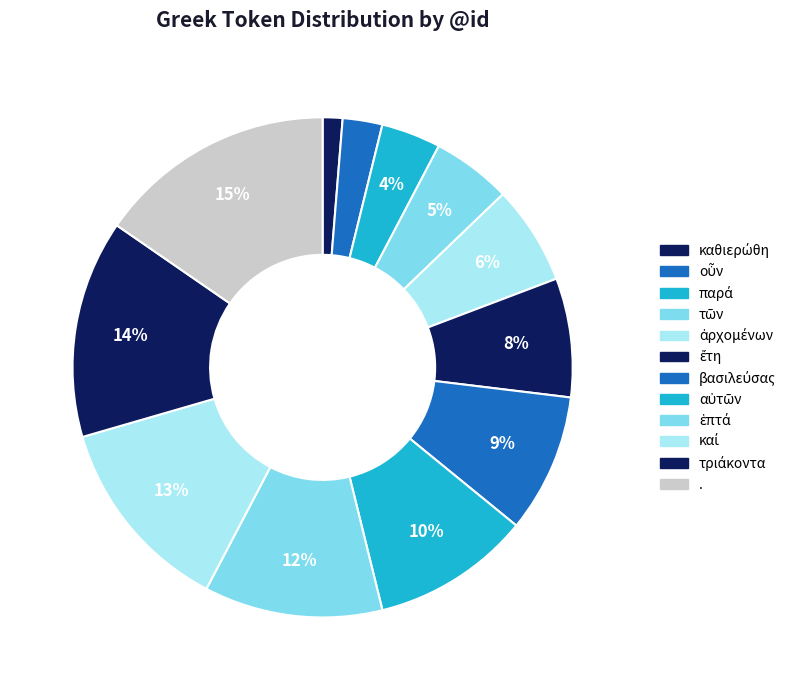

To the nearest percent, what is the difference between the largest and smallest slice percentages?

14%